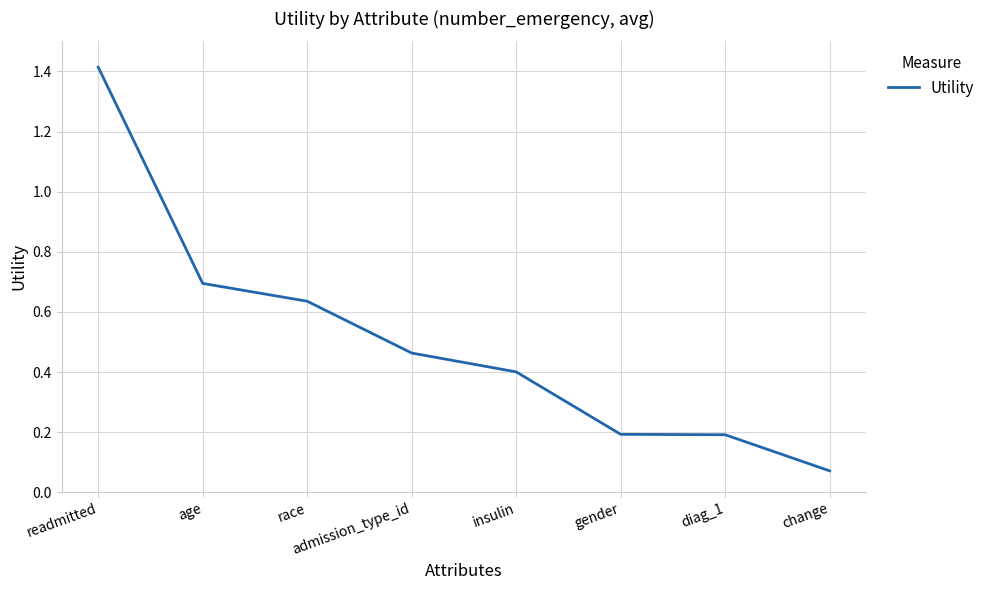

At which category does the chart reach its peak across all series?

readmitted